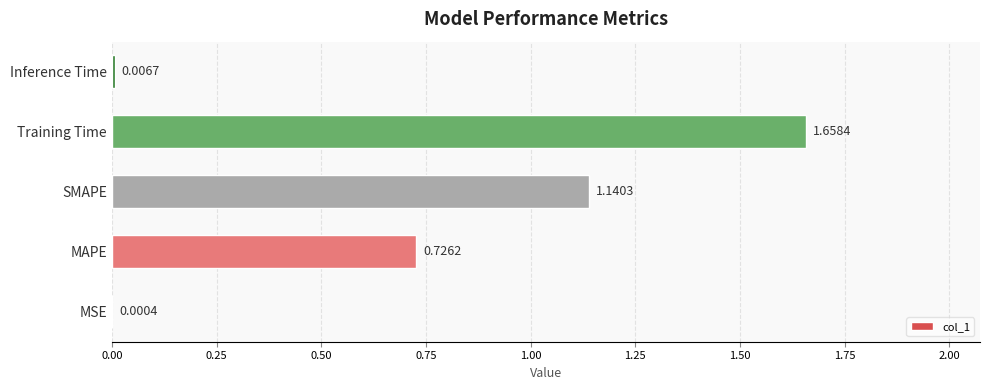

What is the sum of all values?

3.5